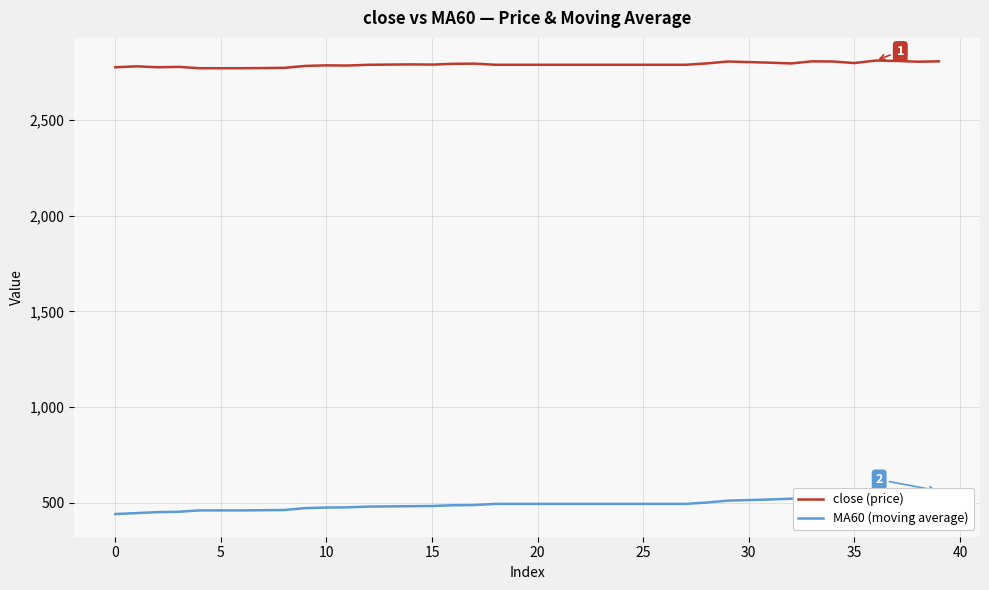

At how many categories does at least one series exceed 1747?

40